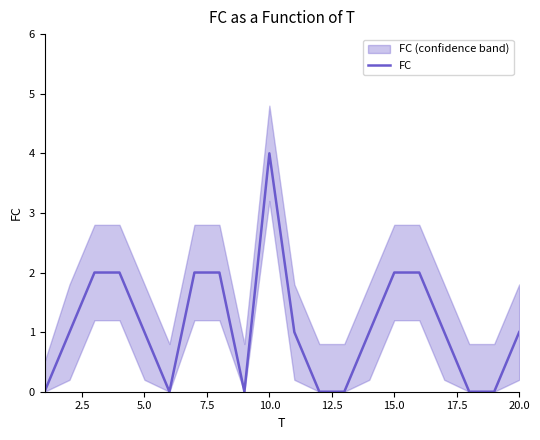

What is the highest value of the FC series?

4